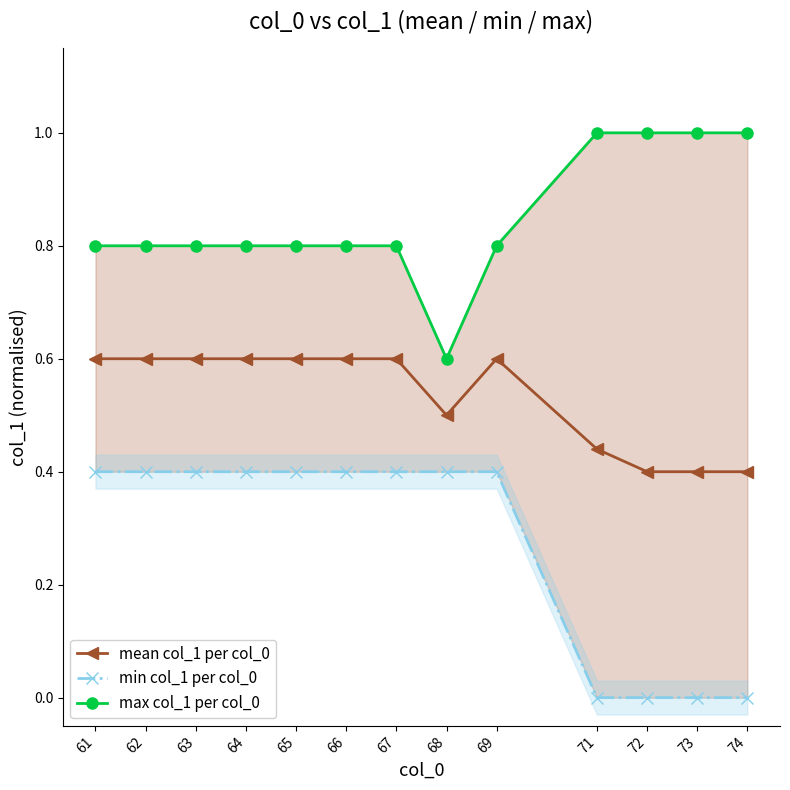

Where is the first local minimum for mean col_1 per col_0?

68